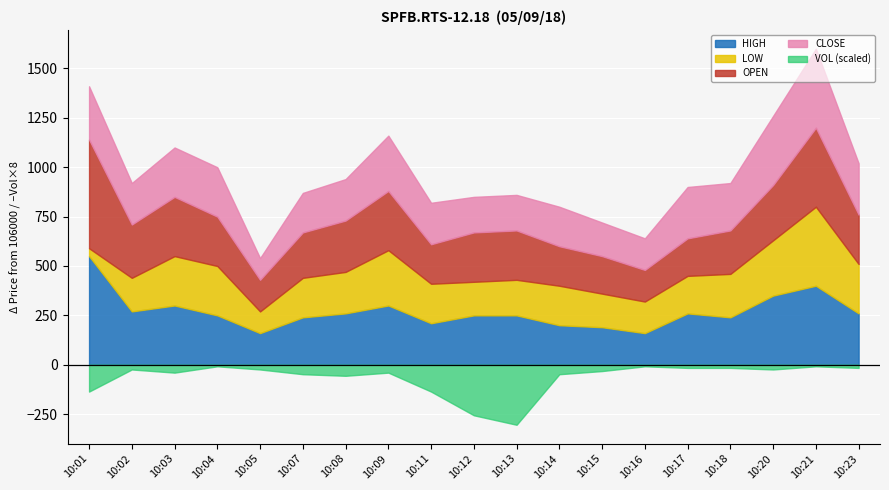

Which category has the lowest value in the OPEN series?

10:05